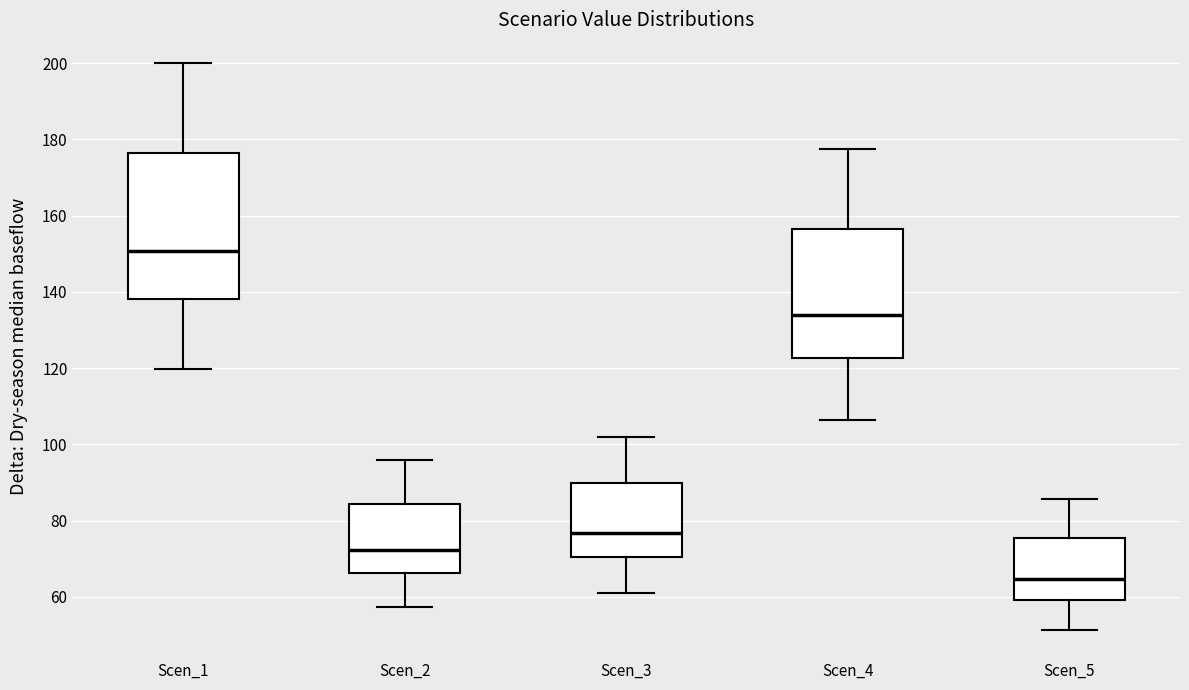

Reading left to right, transcribe this box plot: for each box, give where its median line is, the range the box spans, and where its two whiskers end, as read against the y-axis. The values are not printed on the chart, so give them approximately, as read against the axis.

Scen_1: median 150, box 138 to 176, whiskers 120 to 200
Scen_2: median 72, box 66 to 84, whiskers 58 to 96
Scen_3: median 76, box 70 to 90, whiskers 62 to 102
Scen_4: median 134, box 122 to 156, whiskers 106 to 178
Scen_5: median 64, box 60 to 76, whiskers 52 to 86